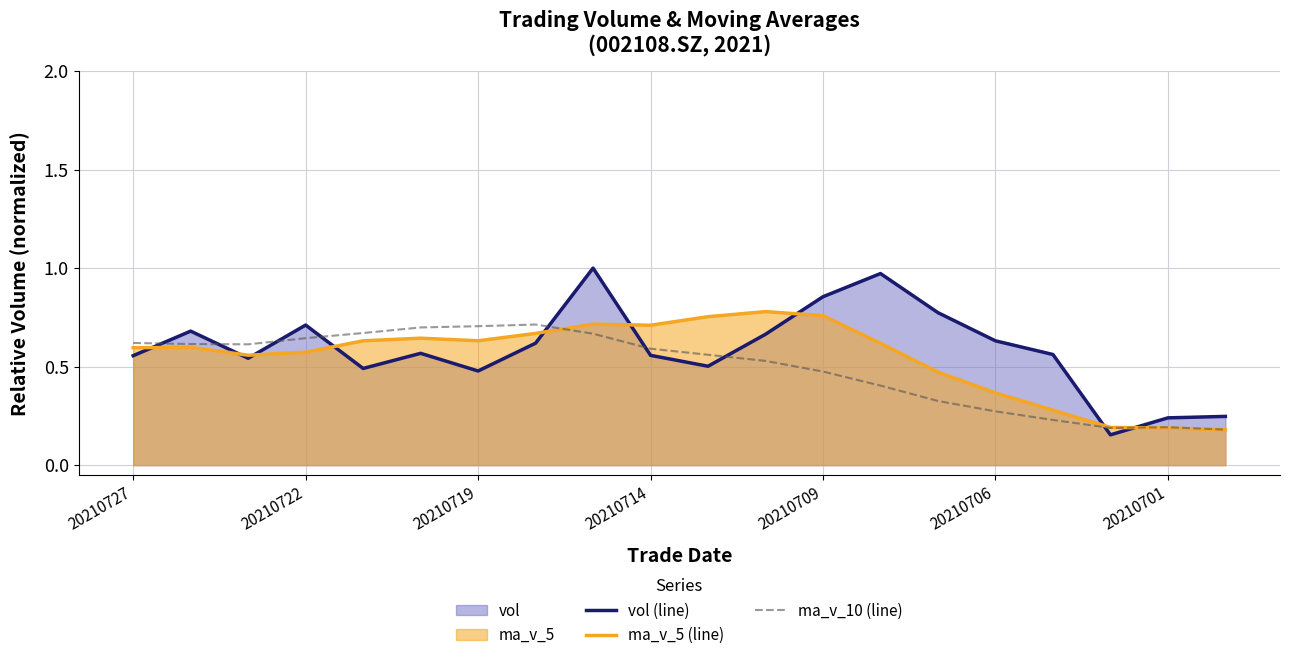

What is the value of the ma_v_10 (line) point at the 12th from the left?

0.5